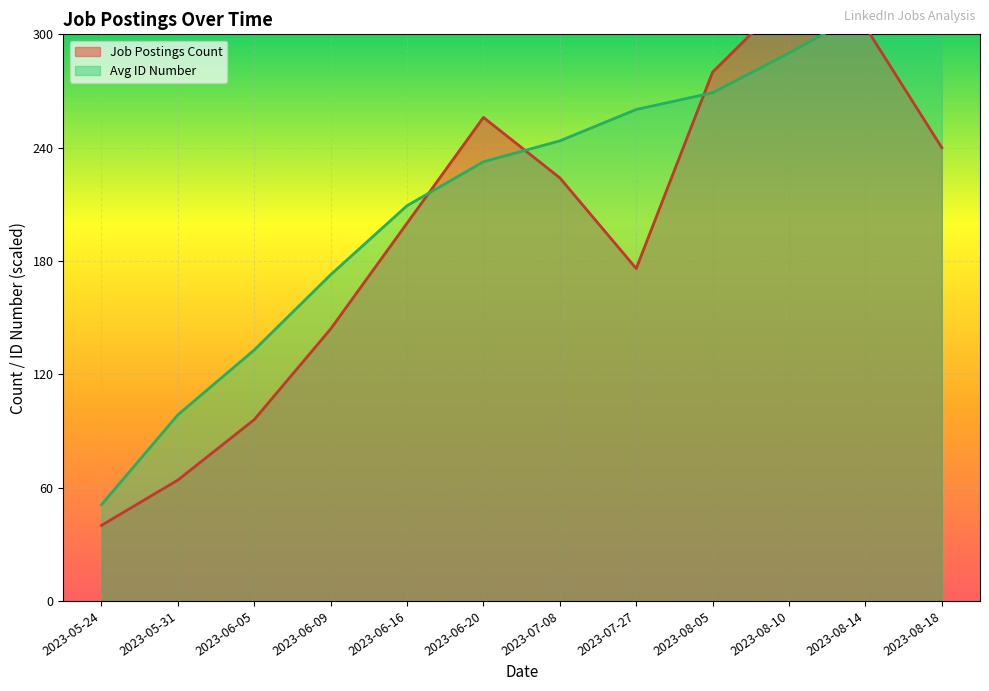

Reading left to right, what are all the values shown in this chart?

Job Postings Count: 2023-05-24=40.0	2023-05-31=64.0	2023-06-05=96.0	2023-06-09=144.0	2023-06-16=200.0	2023-06-20=256.0	2023-07-08=224.0	2023-07-27=176.0	2023-08-05=280.0	2023-08-10=320.0	2023-08-14=304.0	2023-08-18=240.0
Avg ID Number: 2023-05-24=50.9	2023-05-31=98.5	2023-06-05=132.9	2023-06-09=172.7	2023-06-16=209.3	2023-06-20=232.5	2023-07-08=243.6	2023-07-27=260.2	2023-08-05=269.1	2023-08-10=290.1	2023-08-14=312.2	2023-08-18=320.0